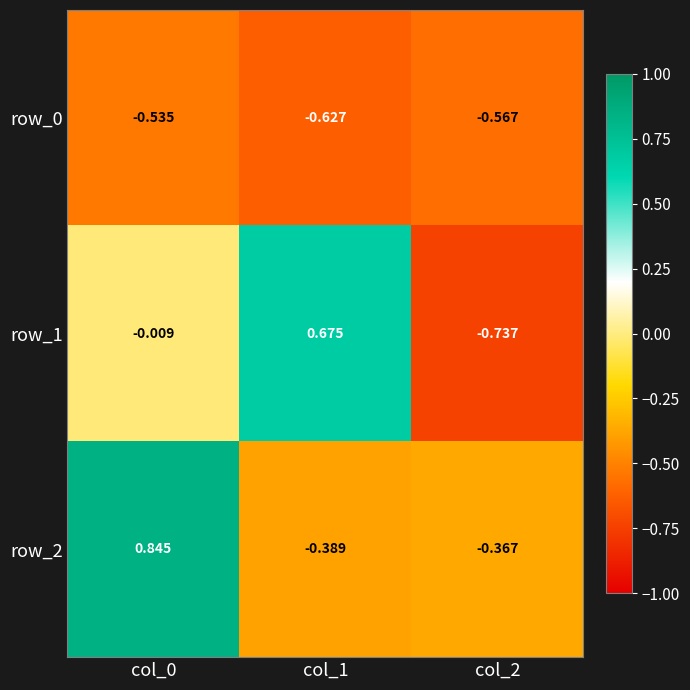

What is the sum of all row_0 values?

-1.7